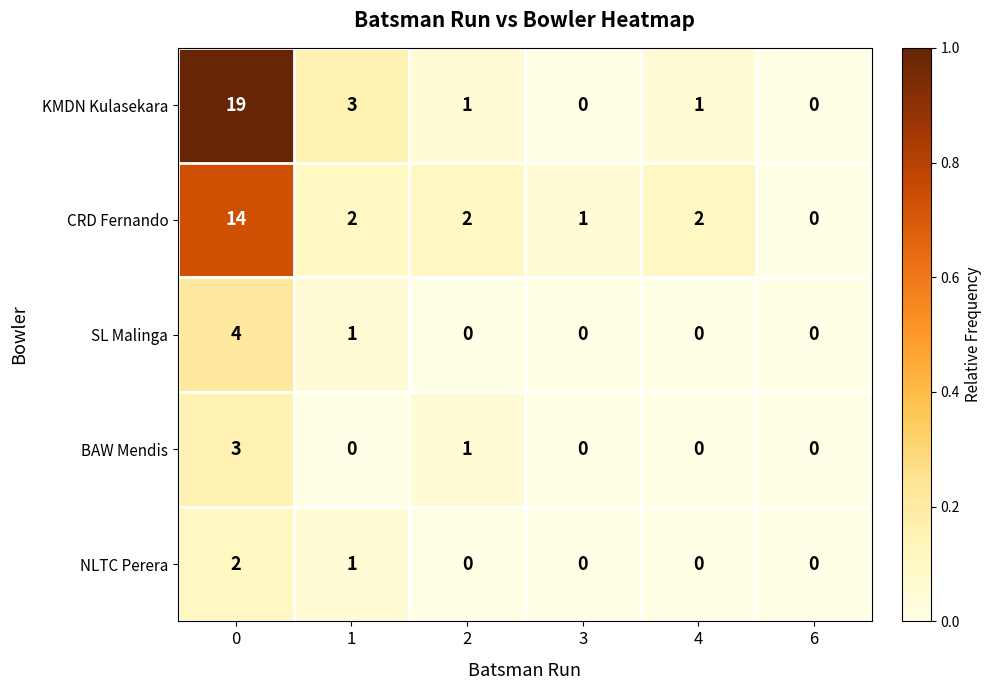

What is the greatest value displayed?

19